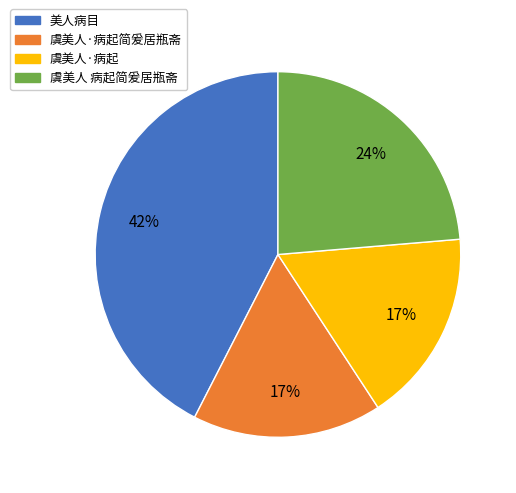

Is there a majority slice in this chart?

No